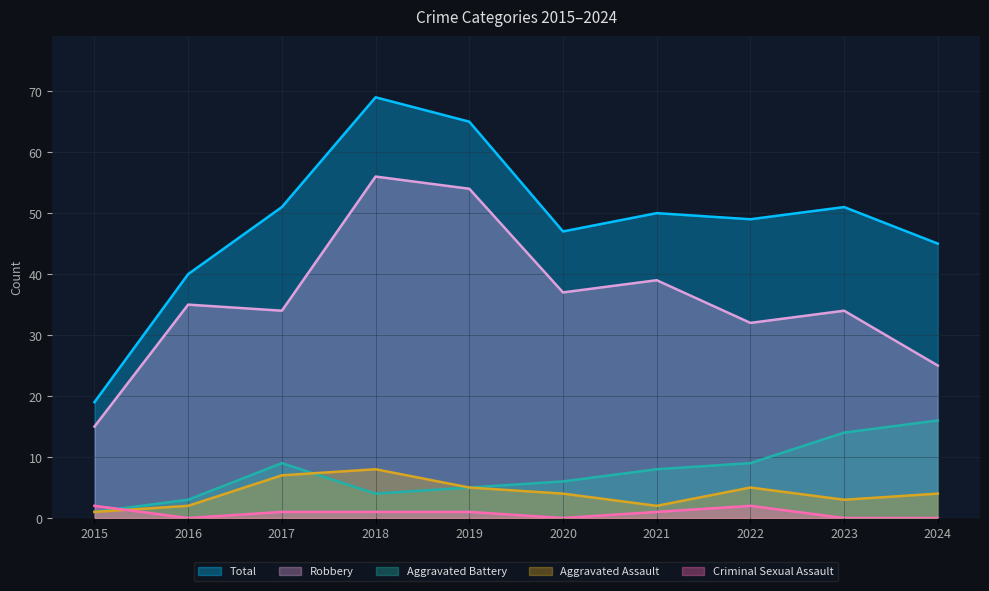

Between which two adjacent categories do Criminal Sexual Assault and Aggravated Assault first intersect?

2015 and 2016